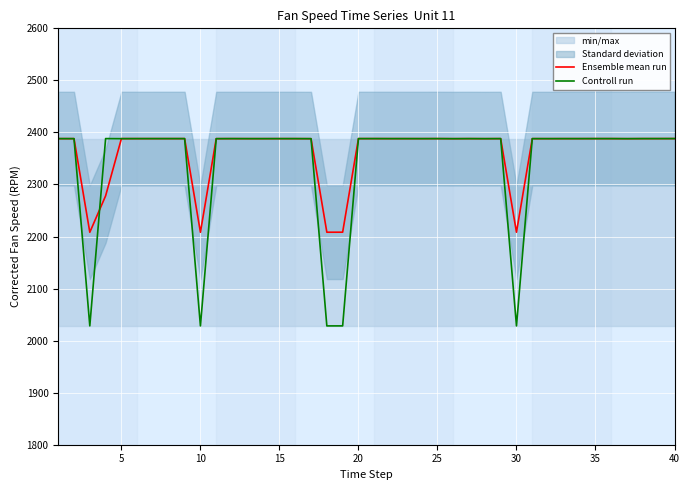

How many values in the Controll run series exceed 2388?

30